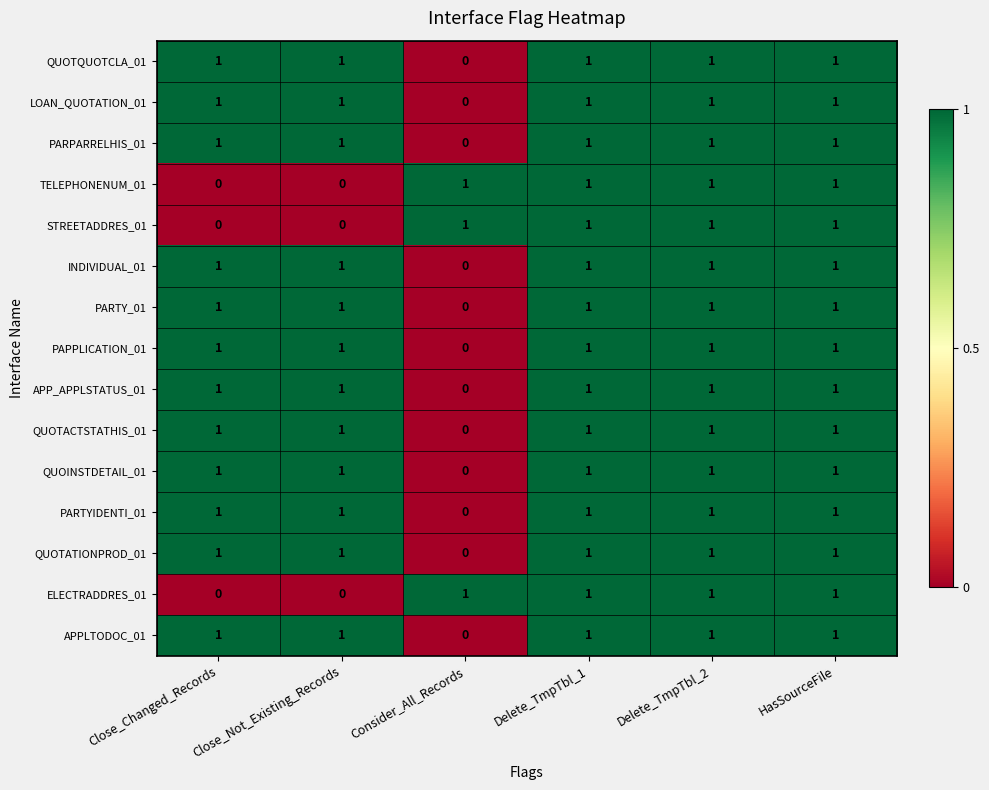

What is the sum of all PARTYIDENTI_01 values?

5